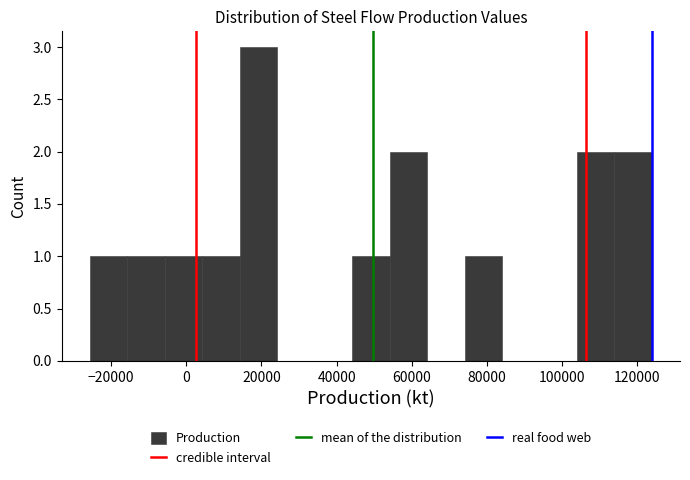

Which range on the x-axis has the tallest bar?

14000 to 24000